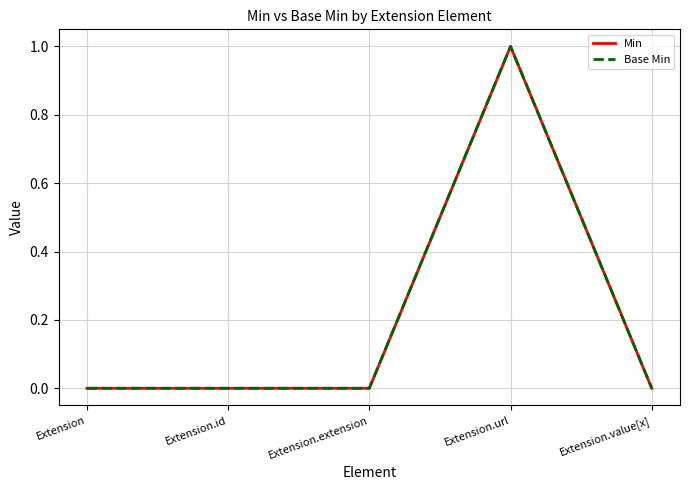

Does the chart display data point markers on the line(s)?

No